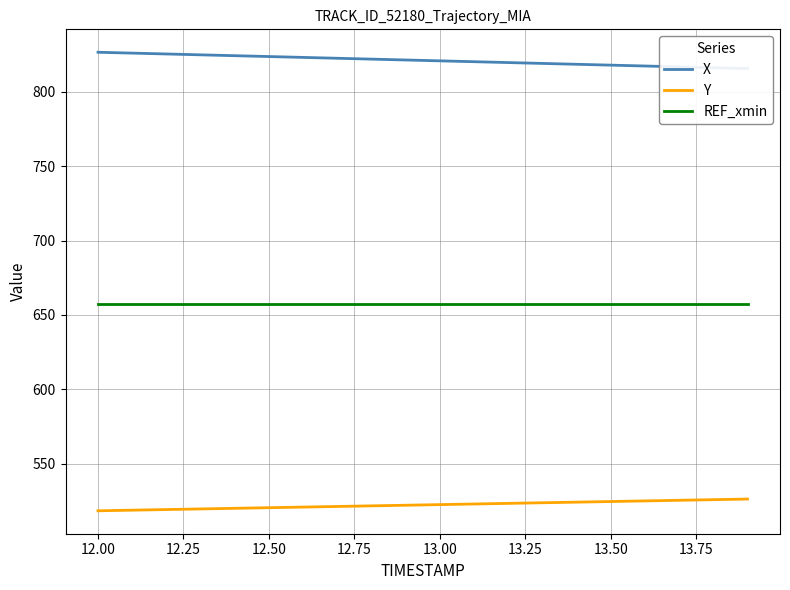

True or false: REF_xmin and Y intersect in this chart.

False